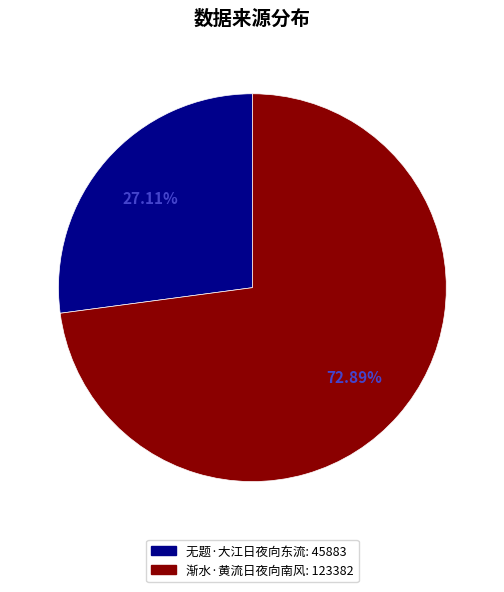

The 渐水·黄流日夜向南风 slice represents 73% of the pie. True or false?

True